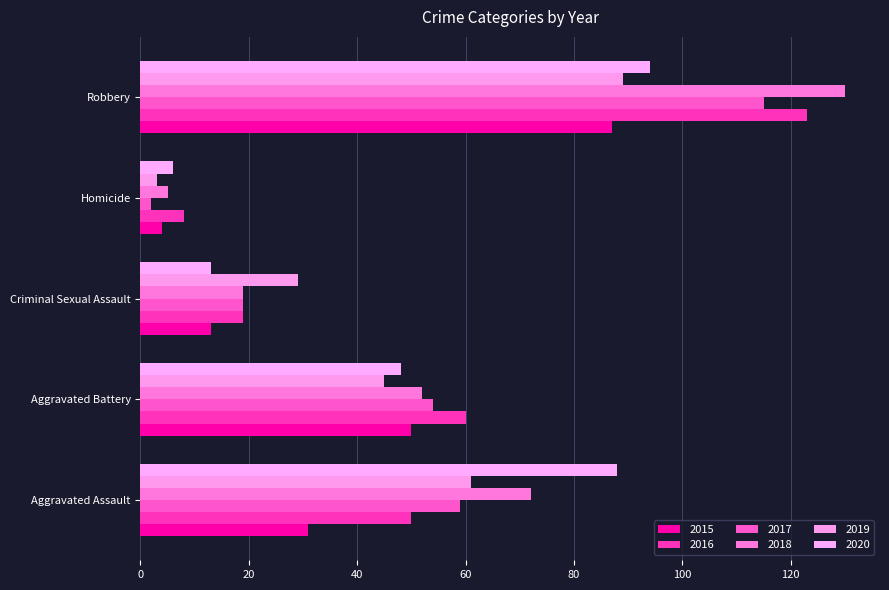

What is the approximate value of 2018 at Robbery, to the nearest 50?

150